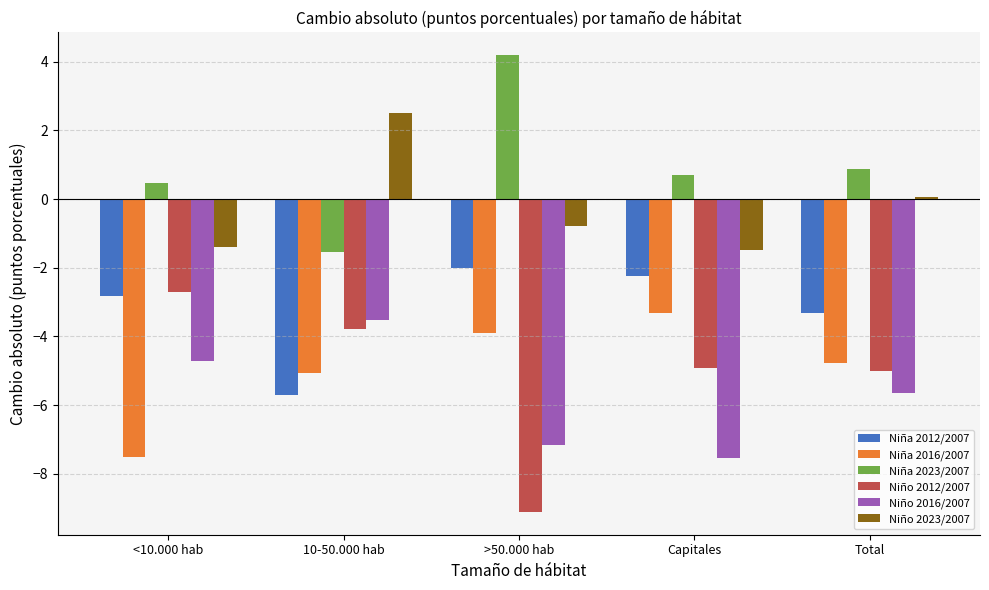

The Niño 2012/2007 series shows -4.9 at Capitales. True or false?

True